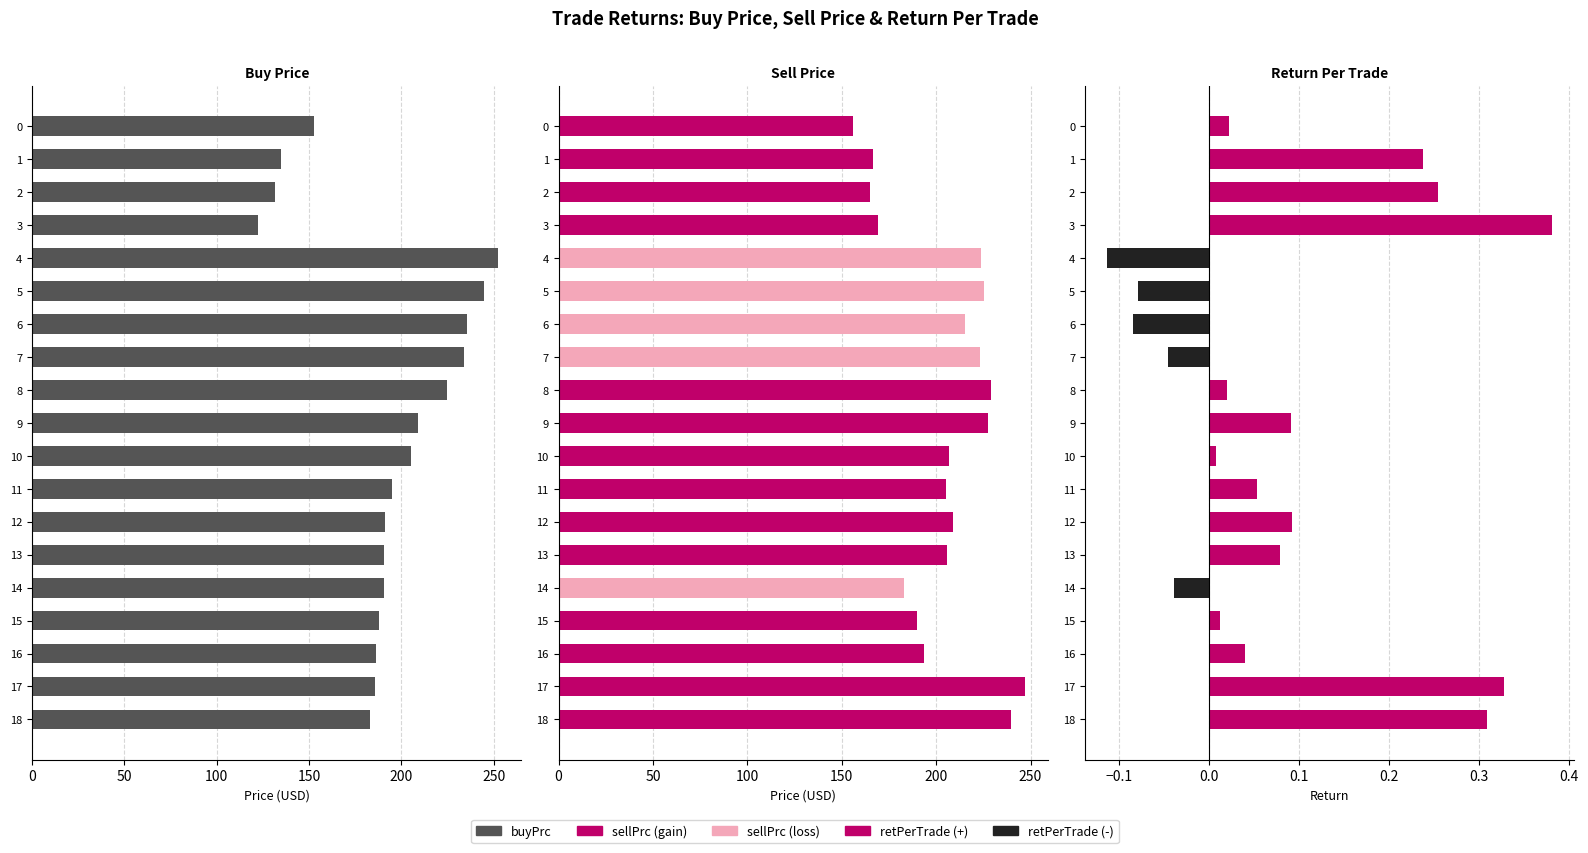

What is the difference between the highest and lowest values at 5?

244.6